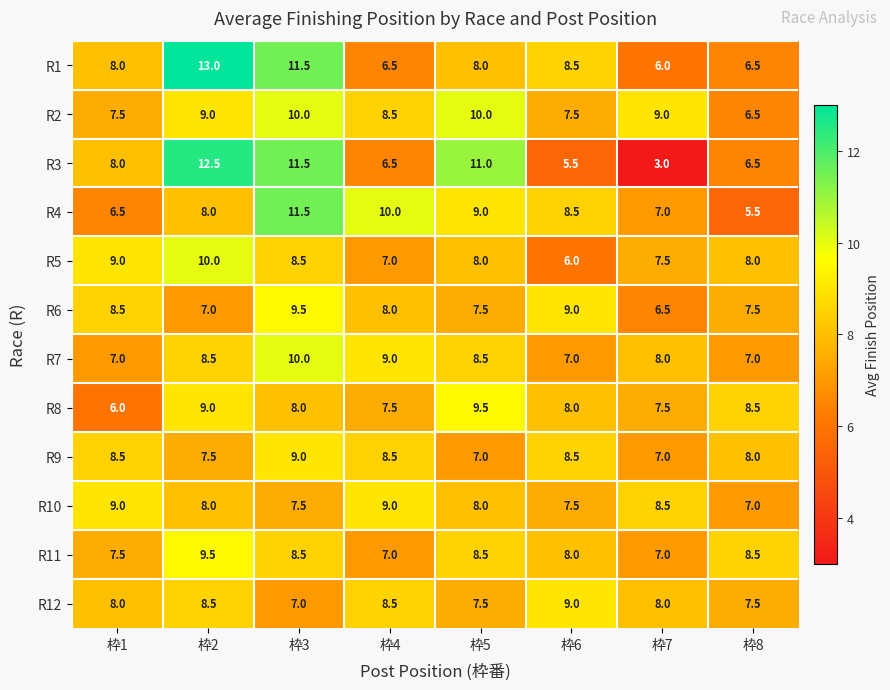

Which category has the lowest value across all series?

枠7